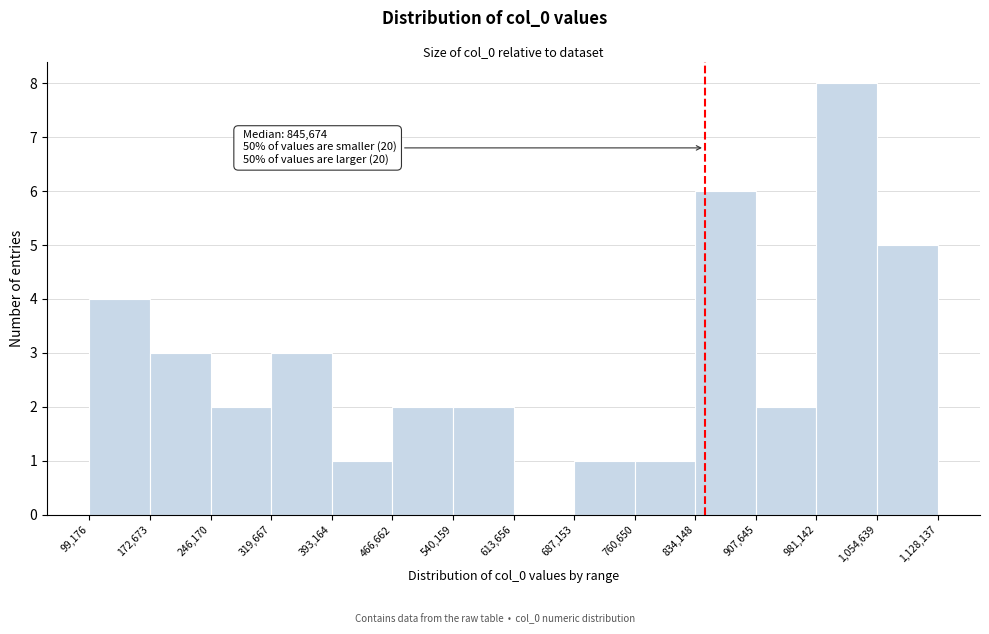

Which range on the x-axis has the tallest bar?

981,142 to 1,054,639